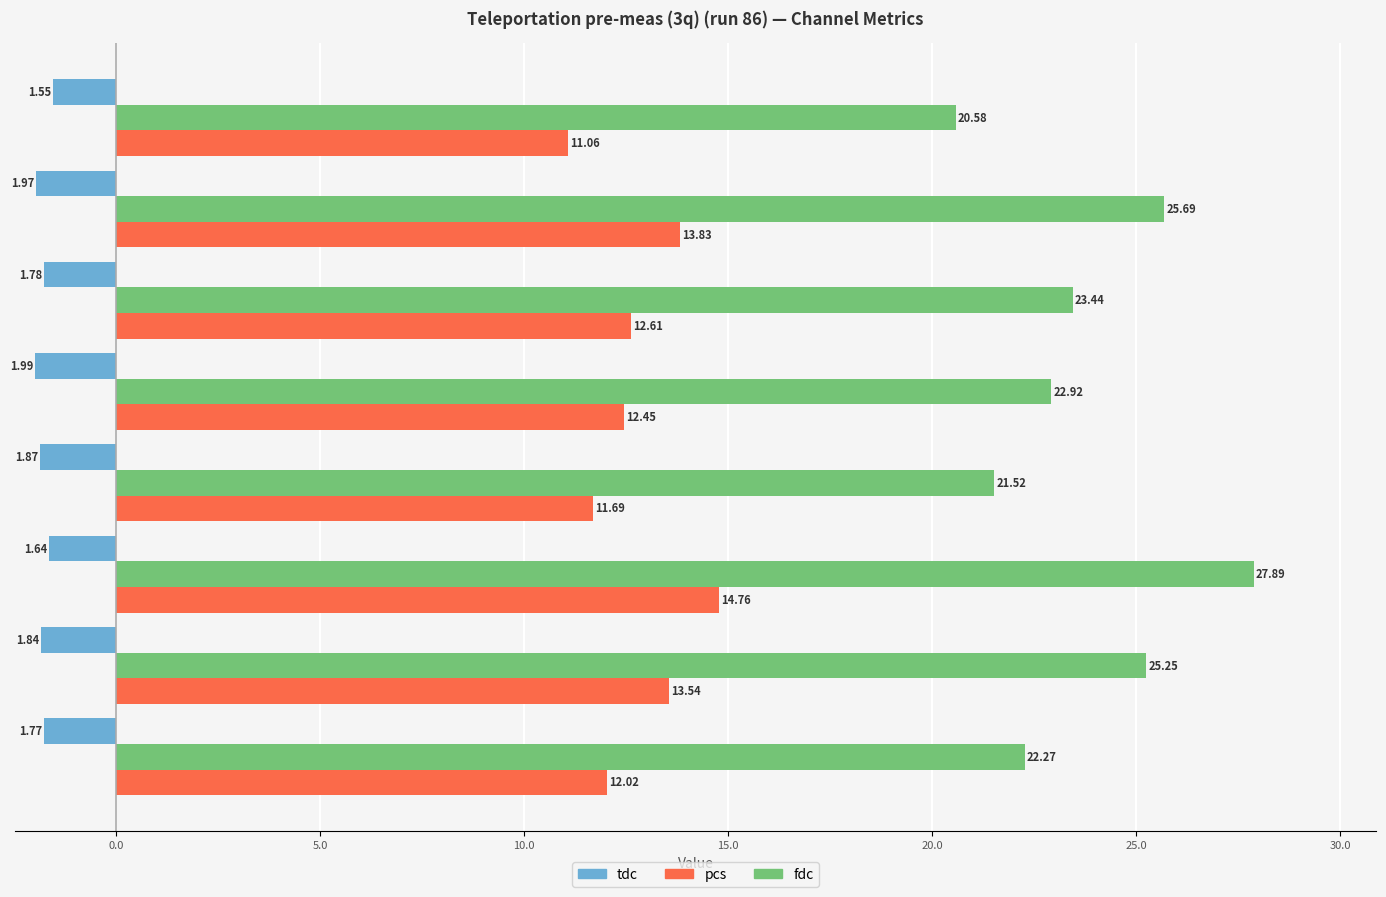

List the series in order of their overall mean, highest first.

fdc, pcs, tdc